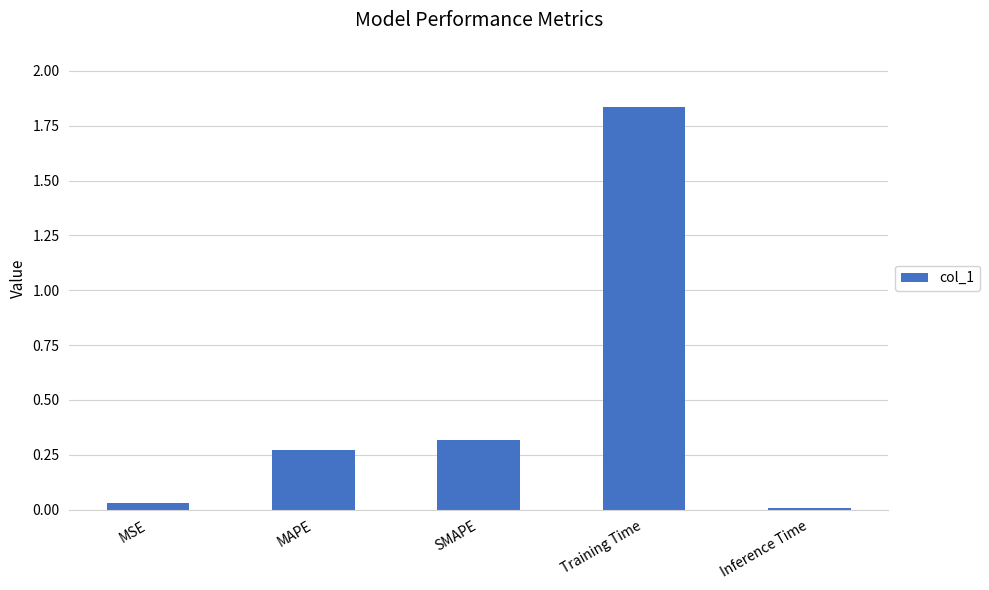

What position from the left is Inference Time?

5